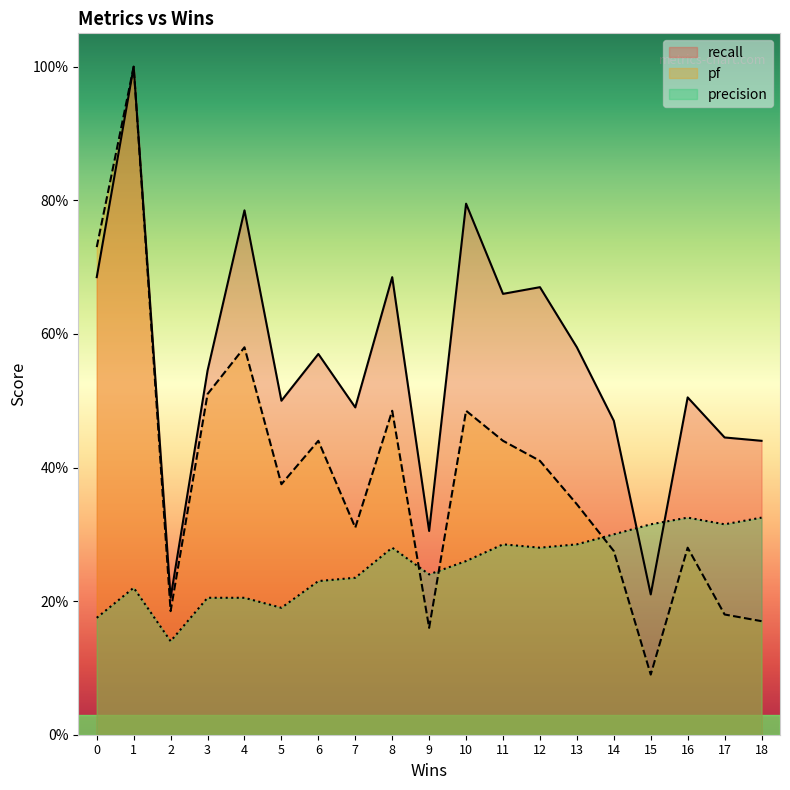

List the series in order of their peak value, lowest first.

precision, recall, pf